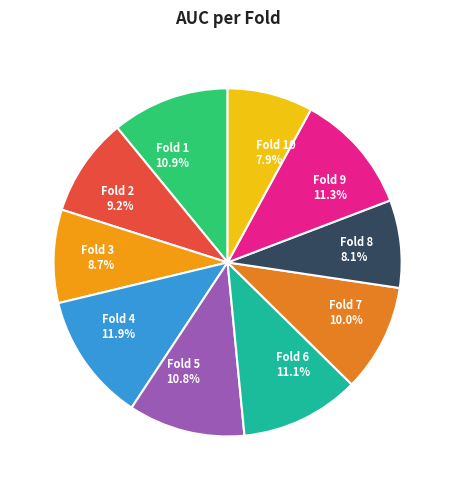

To the nearest percent, what is the difference between the largest and smallest slice percentages?

4%